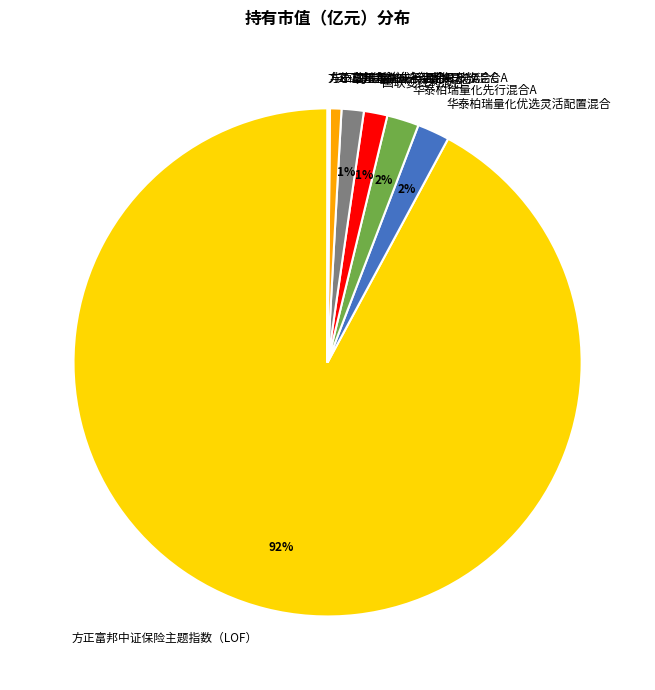

Is there a majority slice in this chart?

Yes